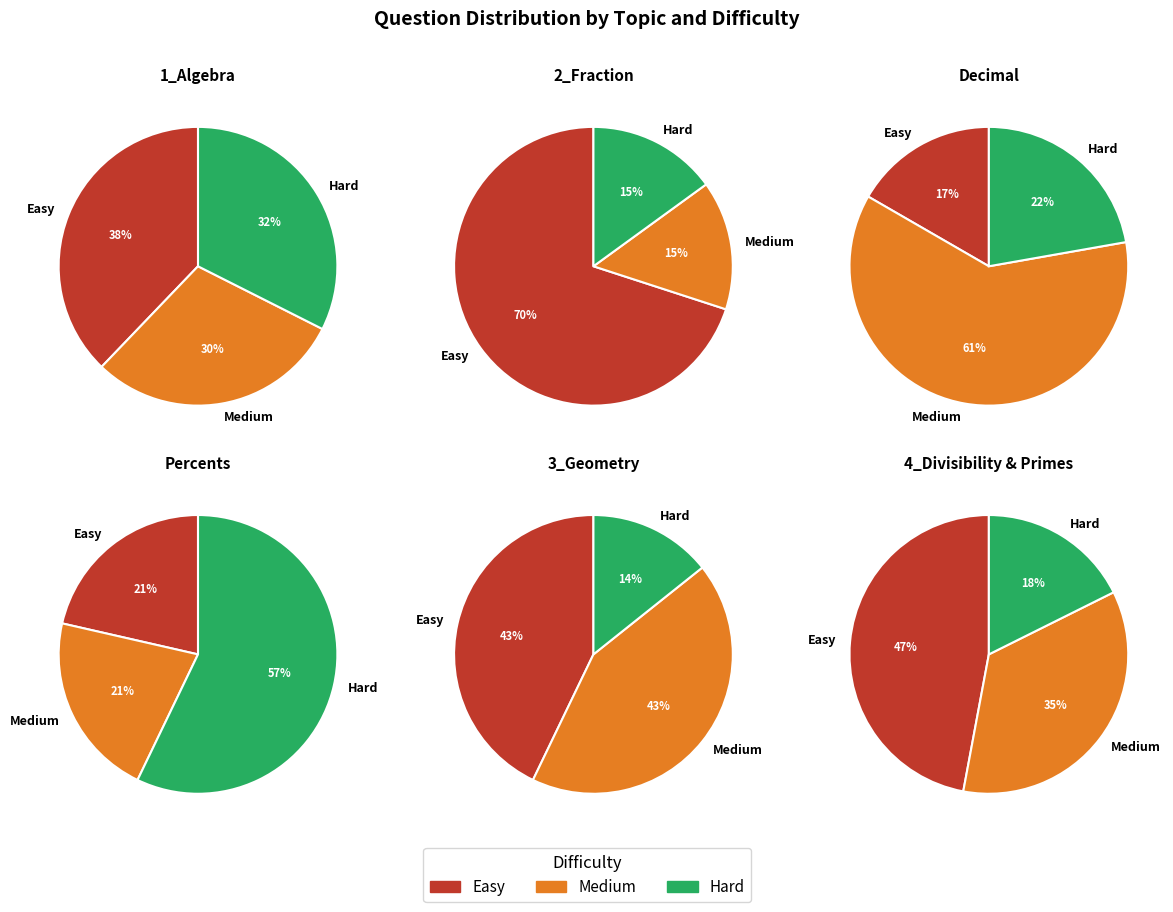

Is it true that 3 is 18% of the pie?

False